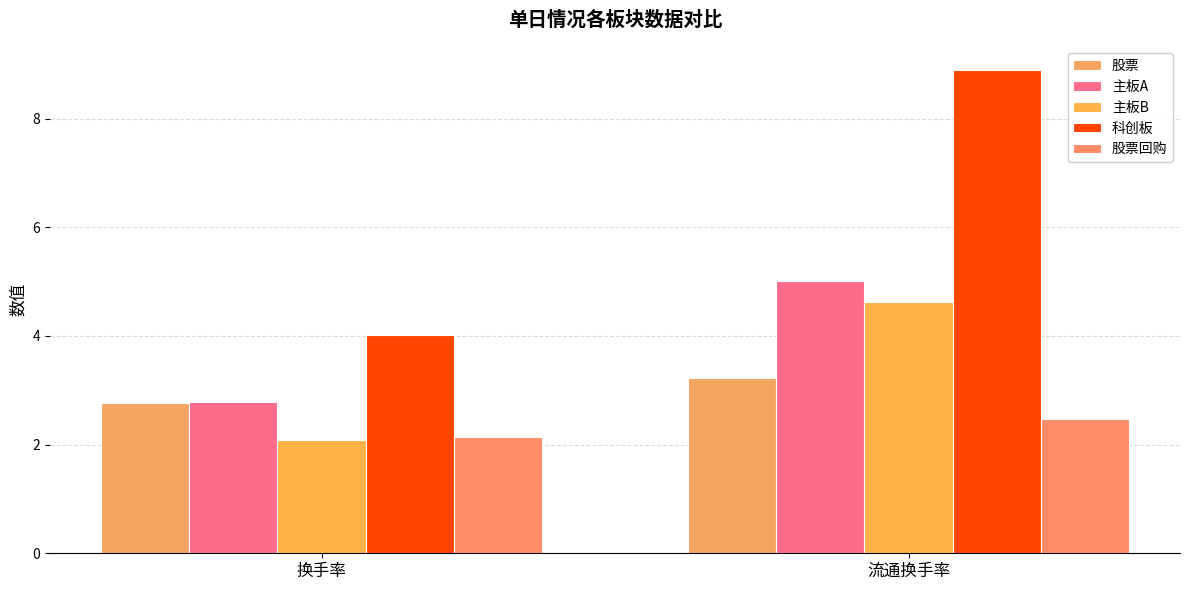

Between 换手率 and 流通换手率, which series saw the biggest shift?

科创板